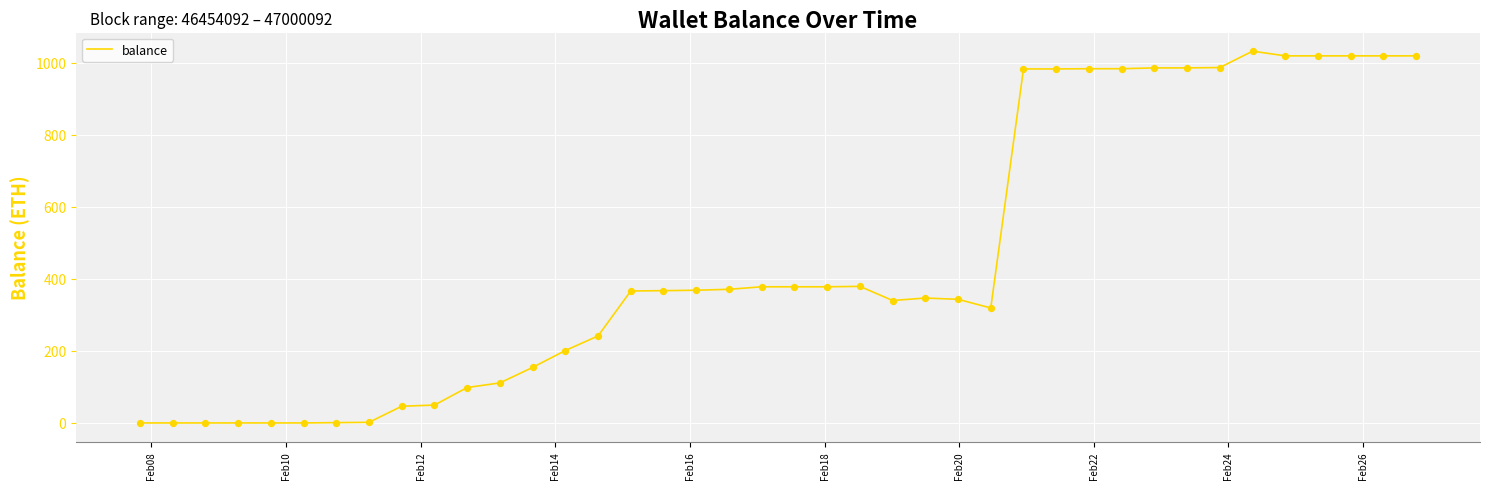

What is the greatest value displayed?

1032.1